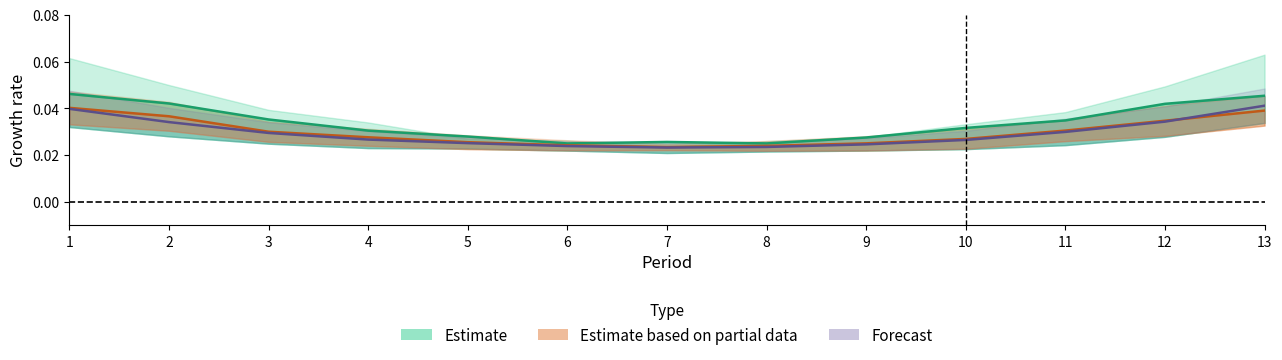

Does the chart display data point markers on the line(s)?

No